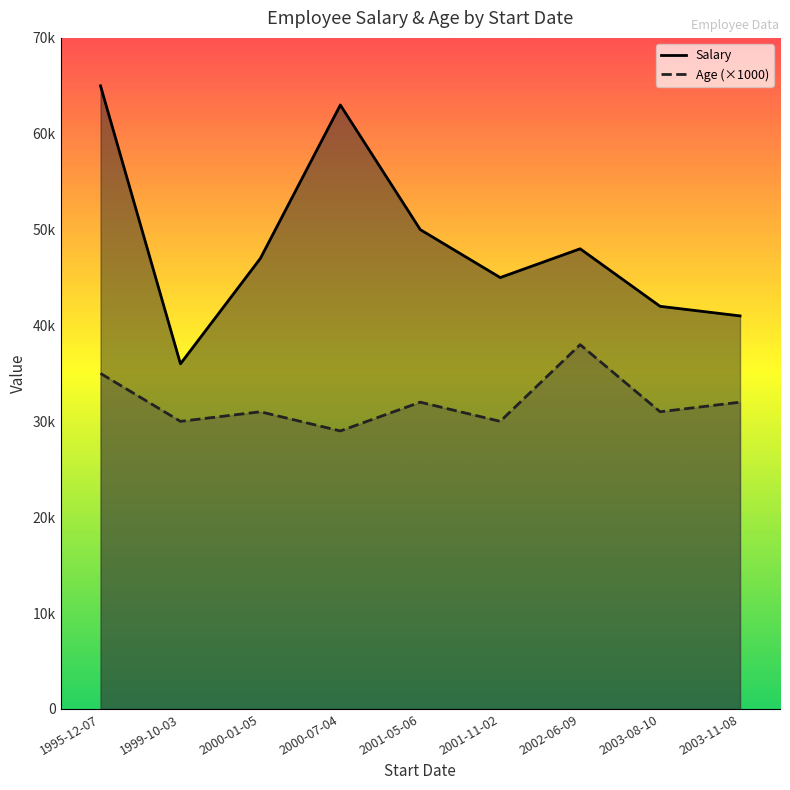

What position from the left is 1999-10-03?

2